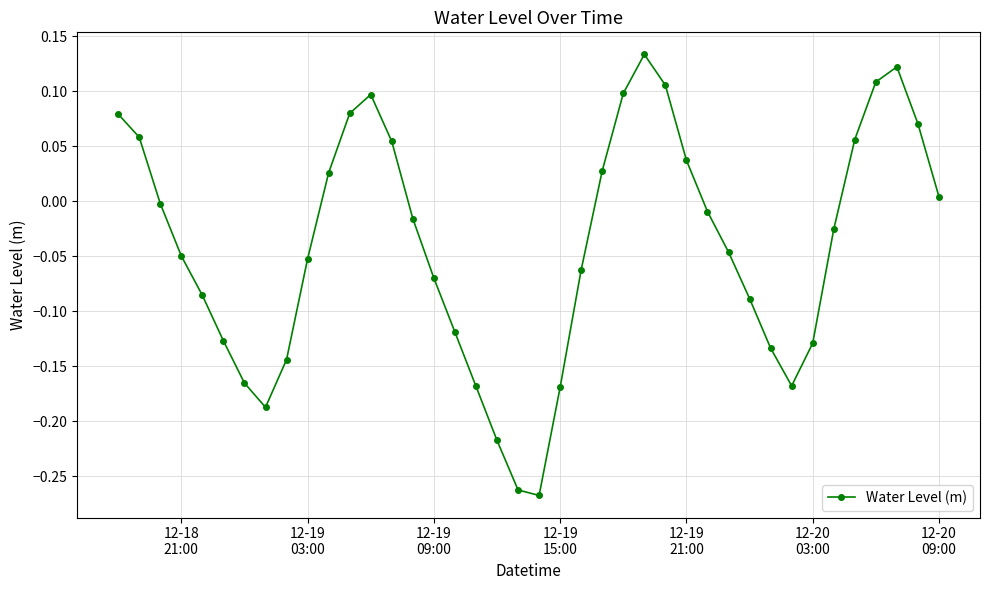

How many categories are shown in the chart?

40